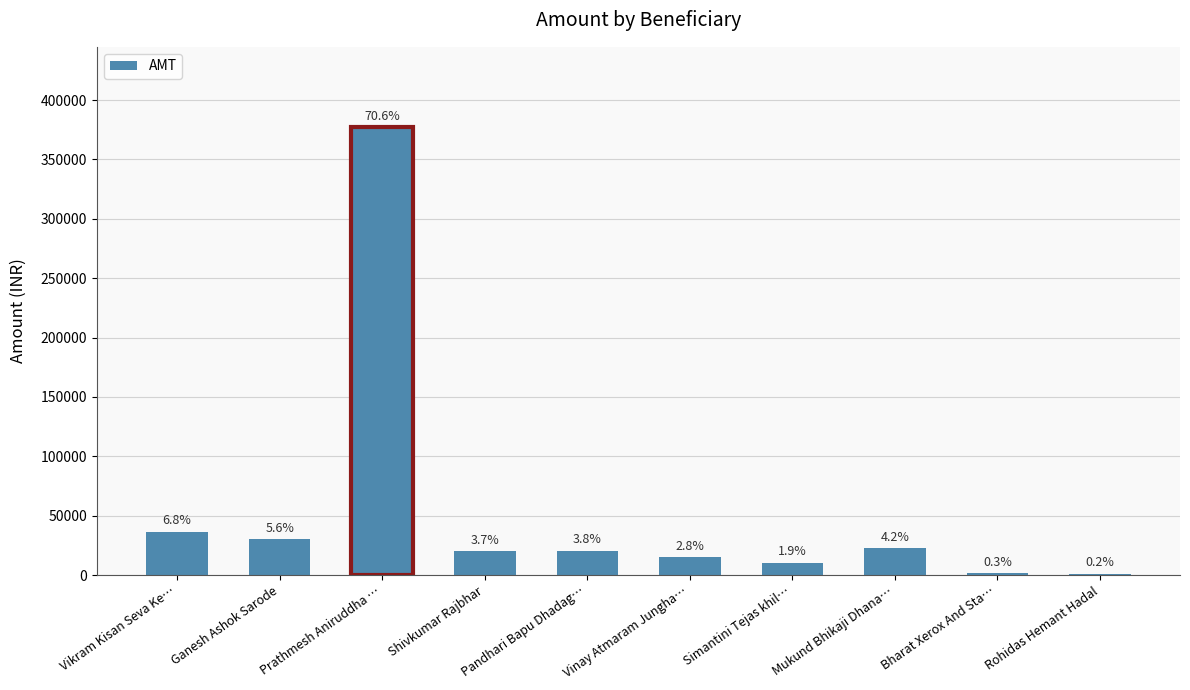

What is the smallest value displayed?

1200